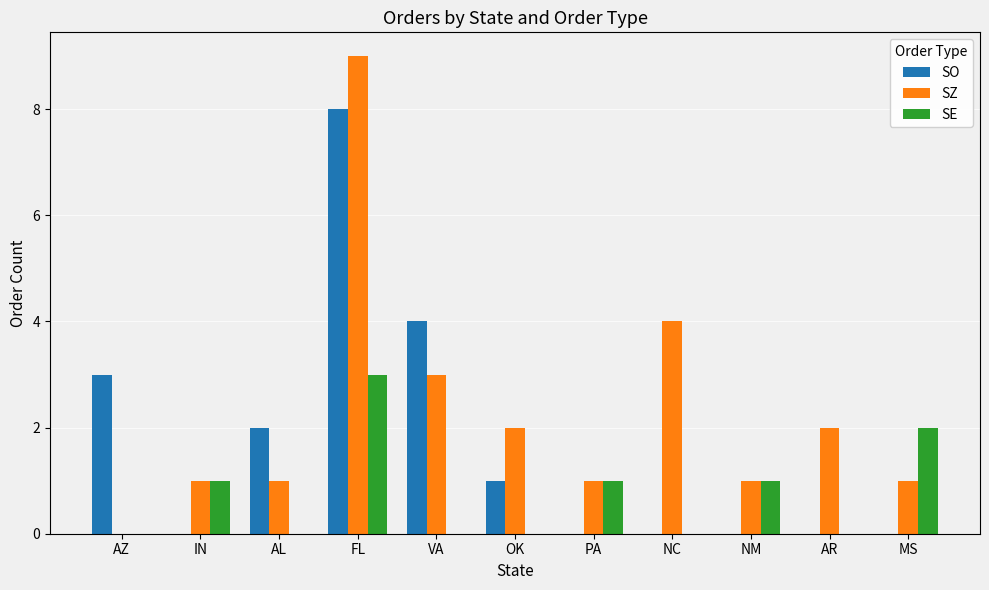

What are all the series names shown in the legend?

SO, SZ, SE